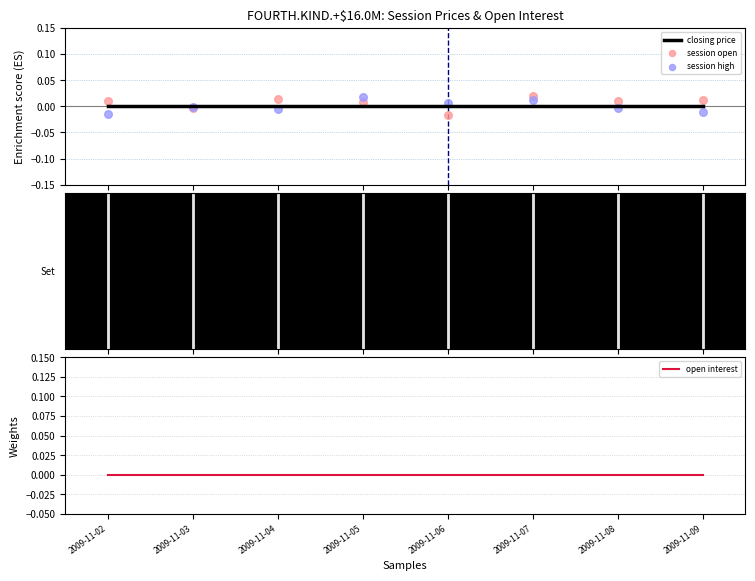

Which series reaches the maximum Y coordinate?

session open